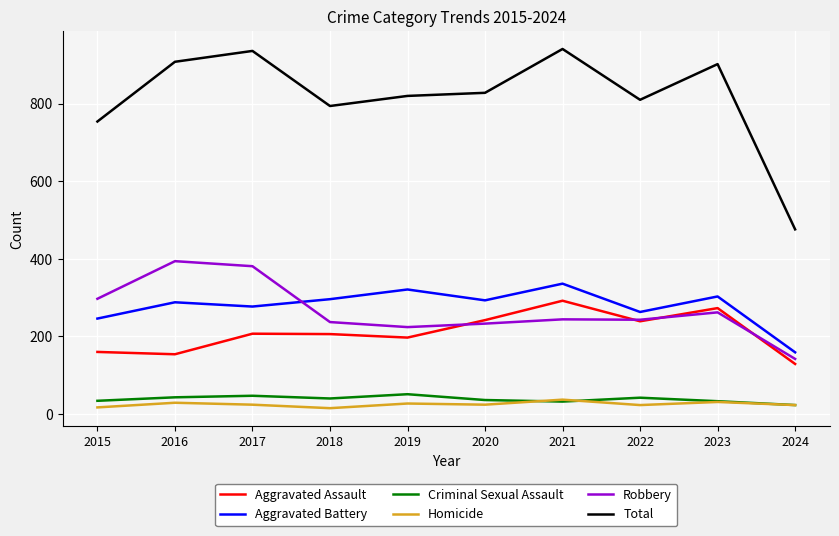

Does the chart display data point markers on the line(s)?

No